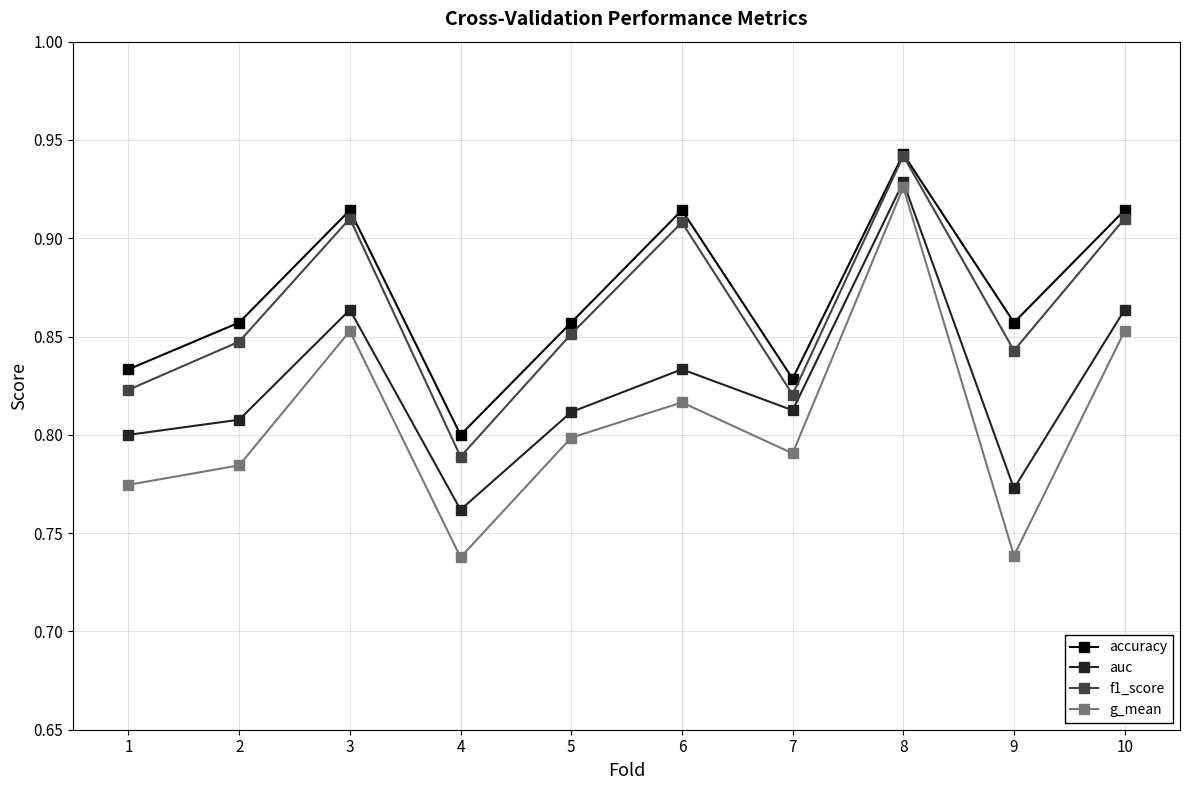

Which category has the highest value across all series?

8